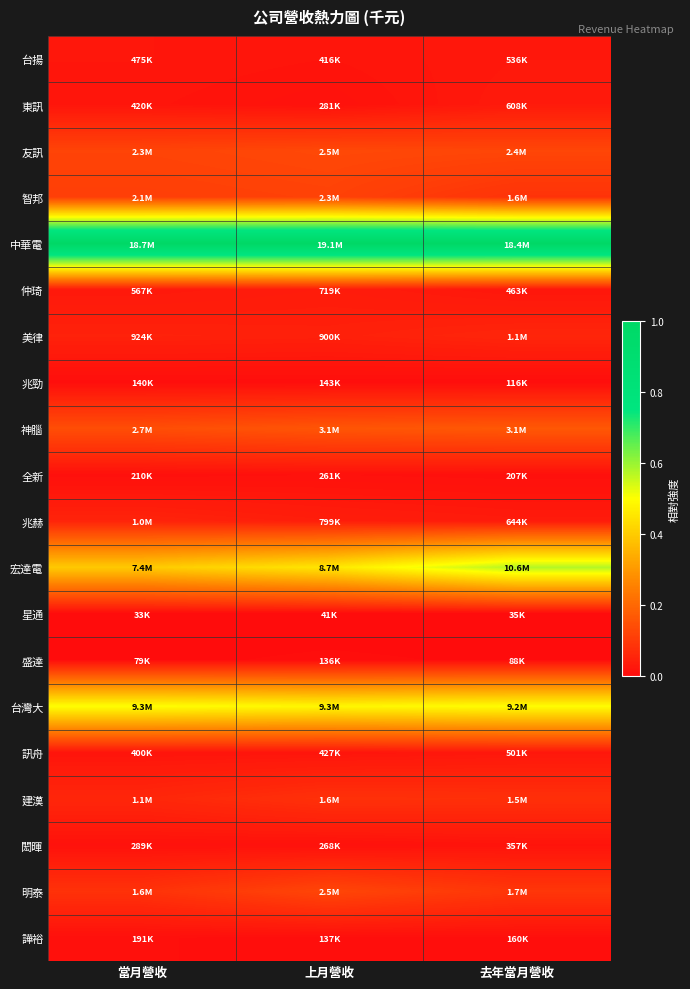

Which series has the largest total across all categories?

中華電